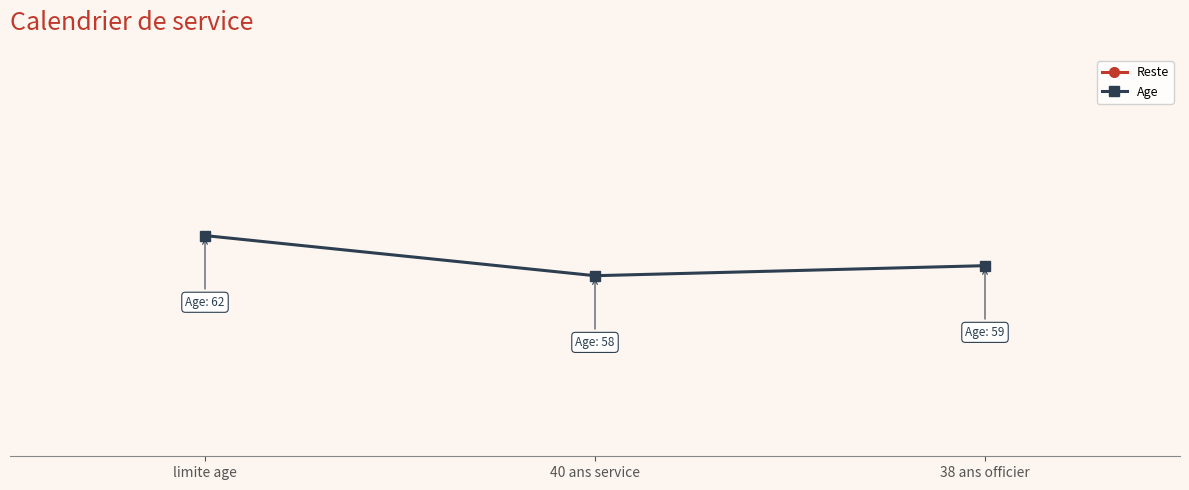

Read the Age value at 40 ans service.

58